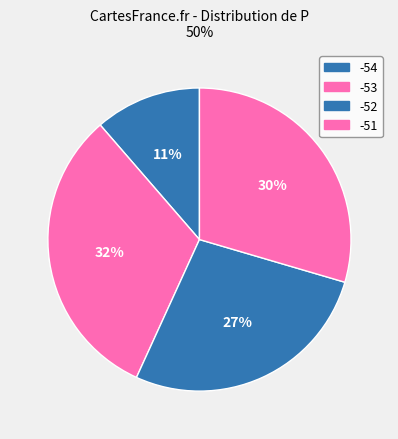

True or false: -51 accounts for 30% of the total.

True